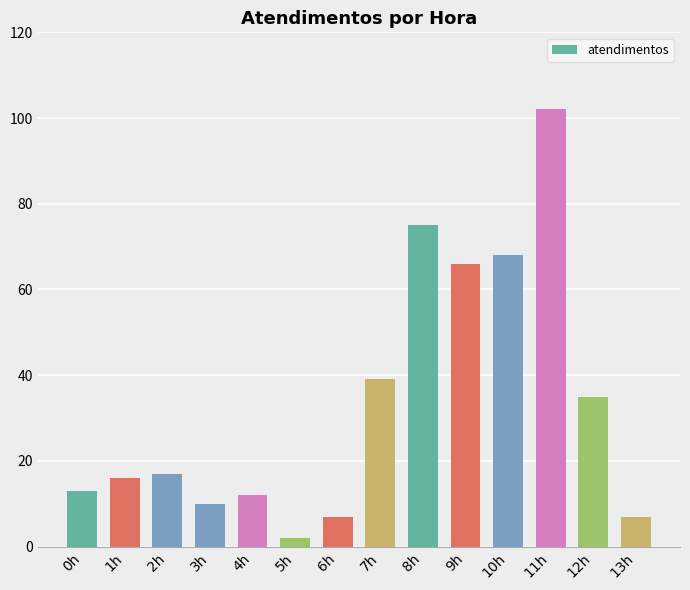

Is it true that the value at 11h is 41?

False